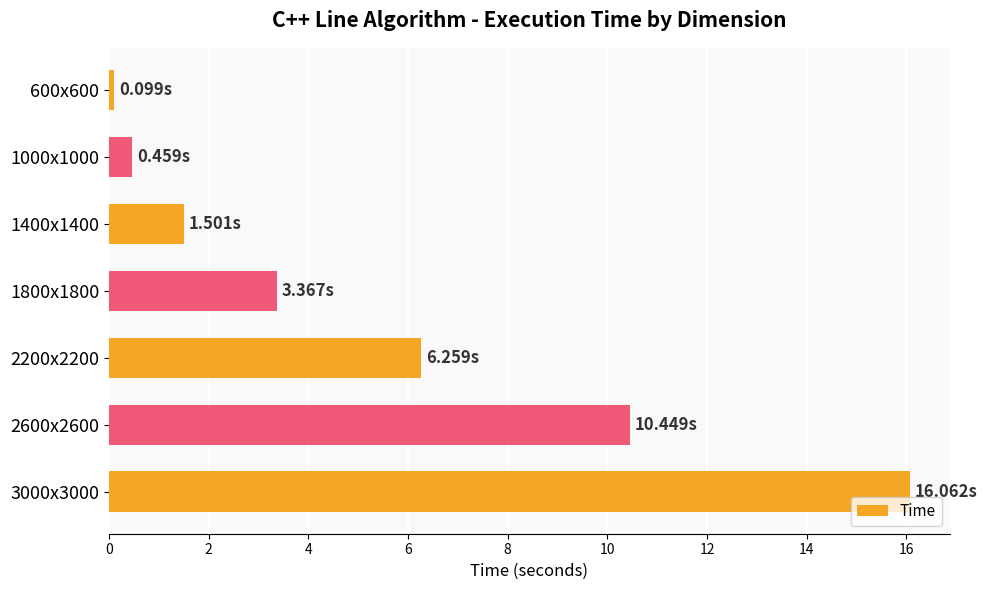

List the labels in order of value, smallest first.

600x600, 1000x1000, 1400x1400, 1800x1800, 2200x2200, 2600x2600, 3000x3000